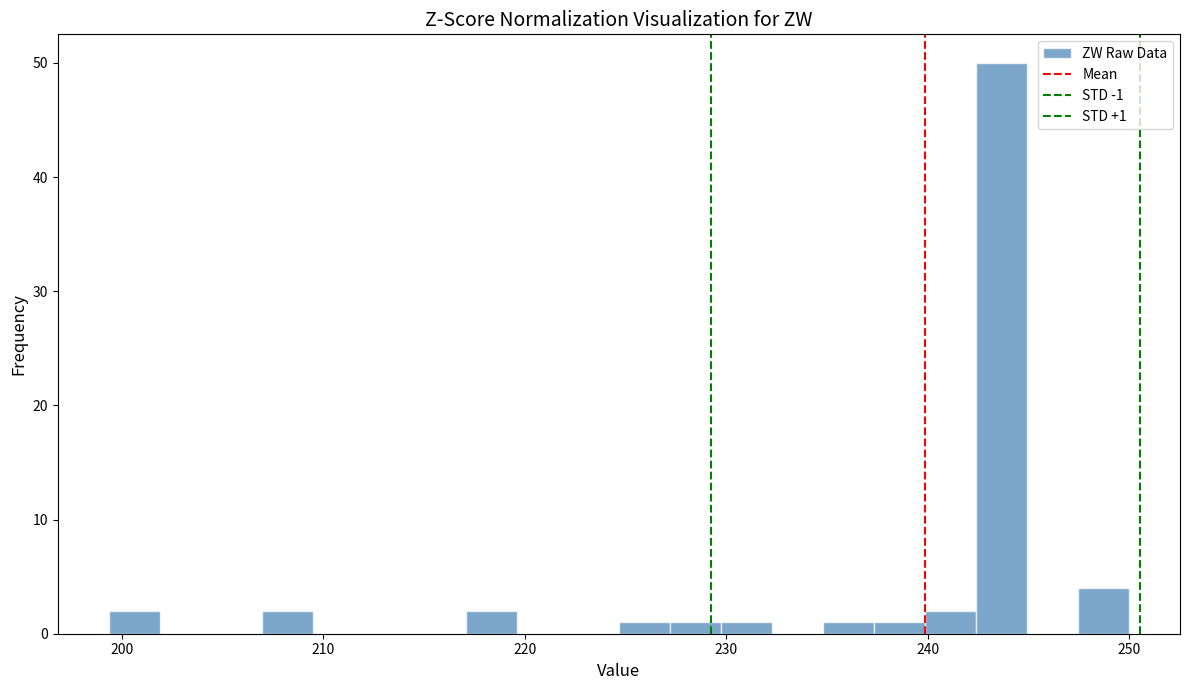

Around what value on the x-axis is the tallest bar? Give the approximate position of its centre, as read against the axis.

244